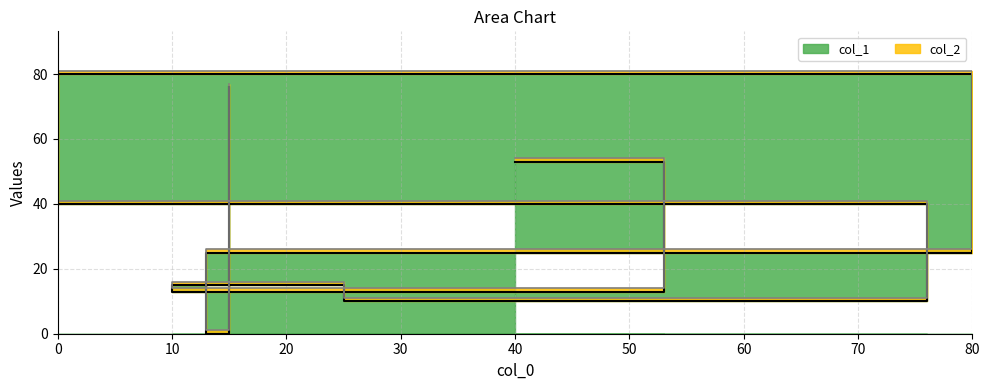

Which label corresponds to the smallest value in the chart?

13